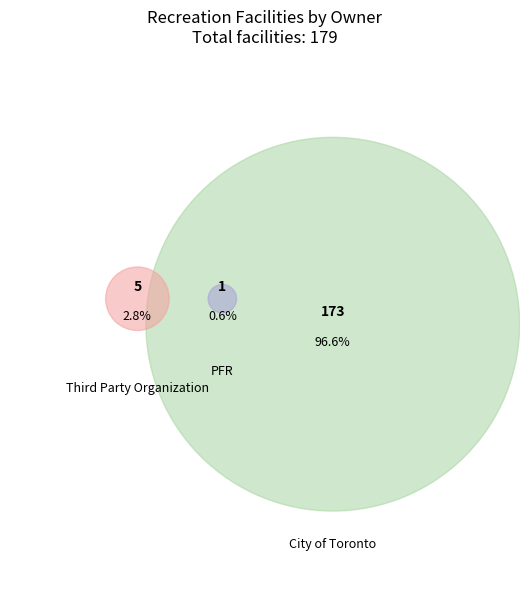

What is the majority slice?

City of Toronto